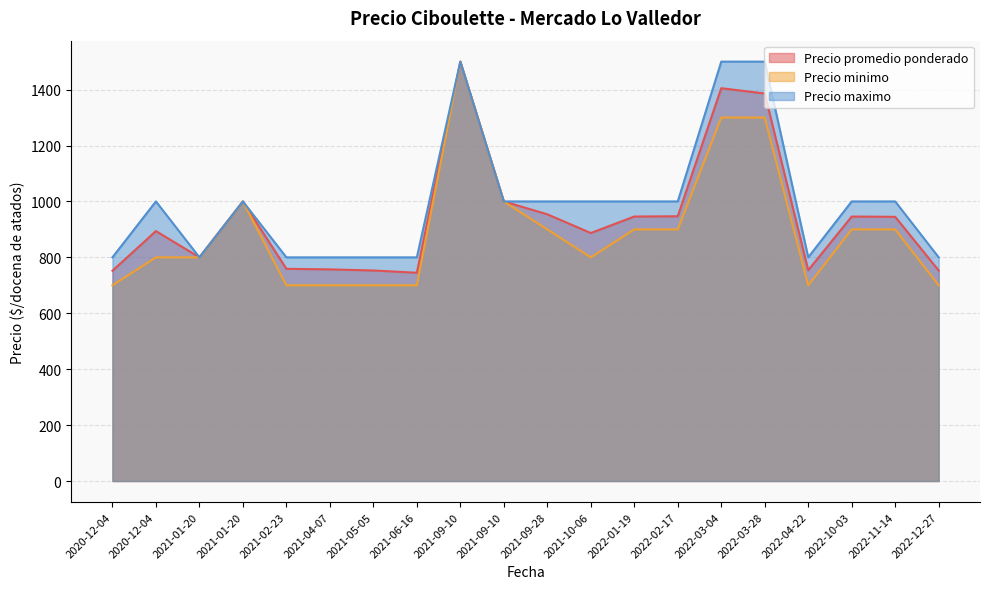

Which has a higher value, 2022-01-19 or 2022-10-03?

2022-01-19